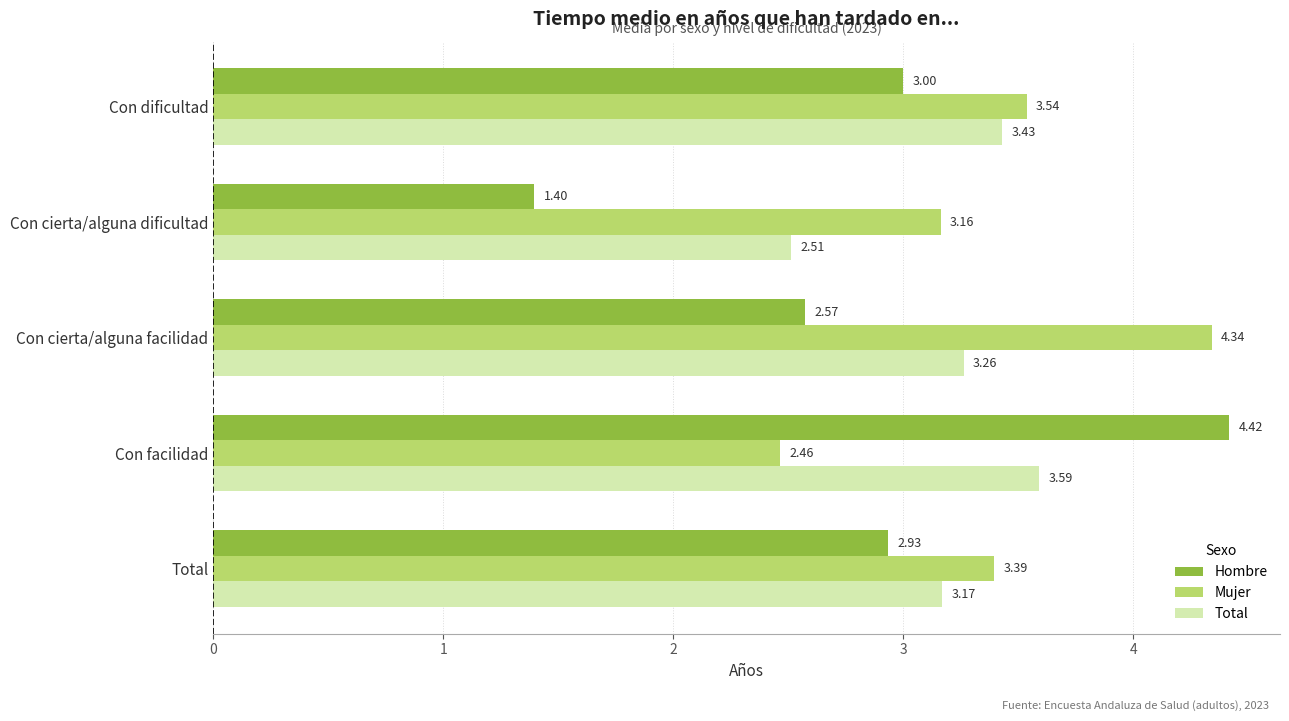

What is the difference between the second highest and minimum values in the Mujer series?

1.1